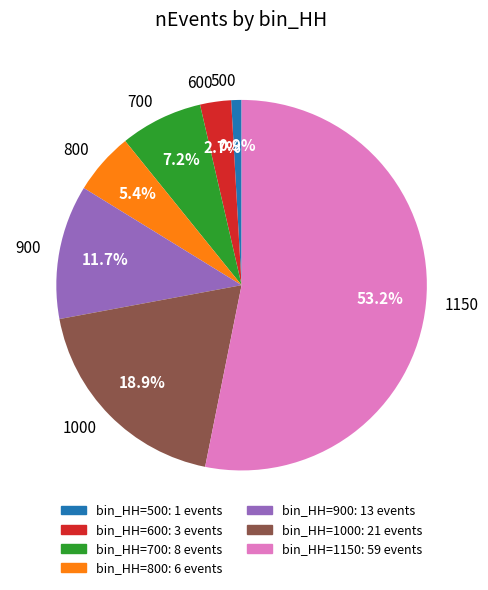

Which has a higher value, 1150 or 1000?

1150